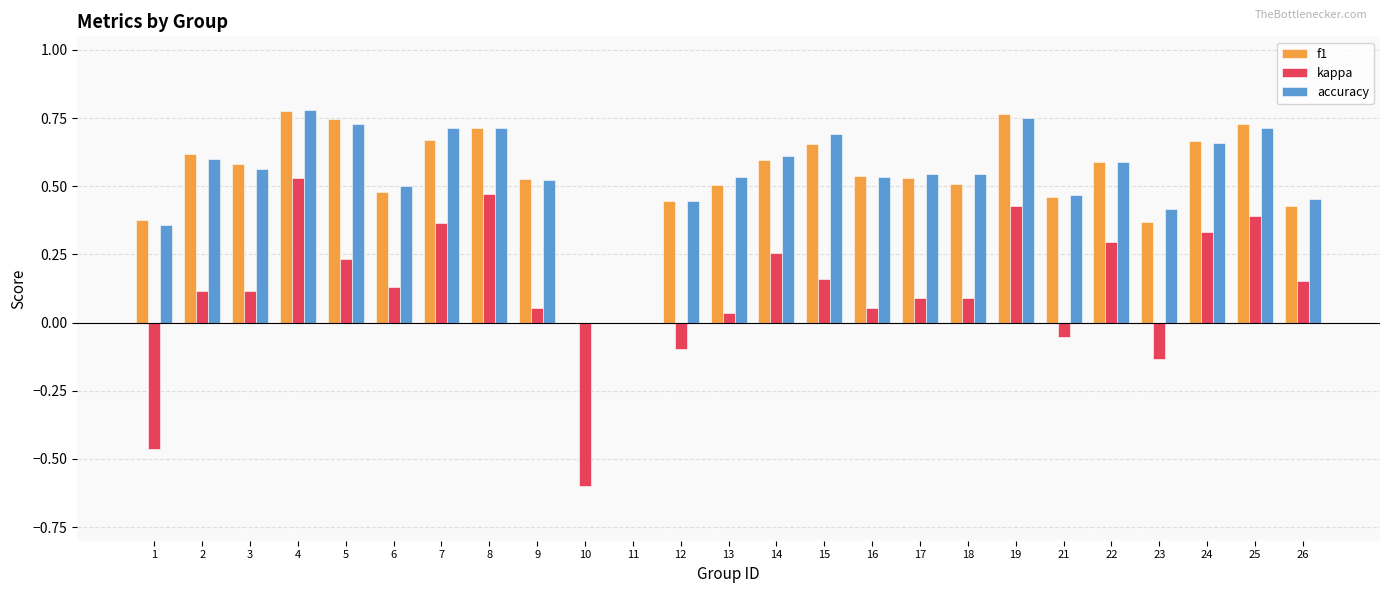

Is the value of f1 at 13 greater than the value of kappa at 14?

Yes